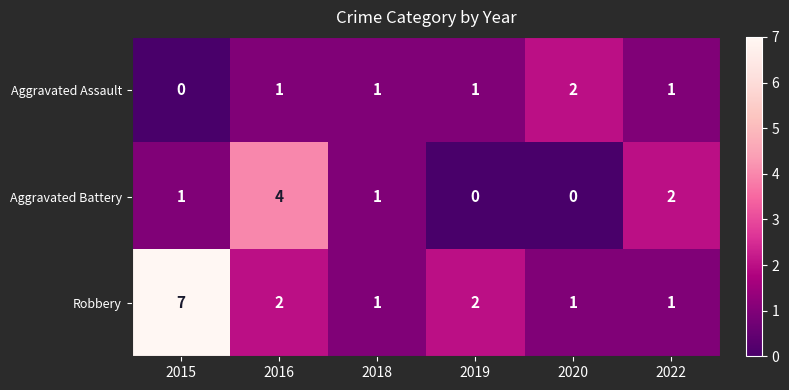

How many distinct data groups are displayed?

3